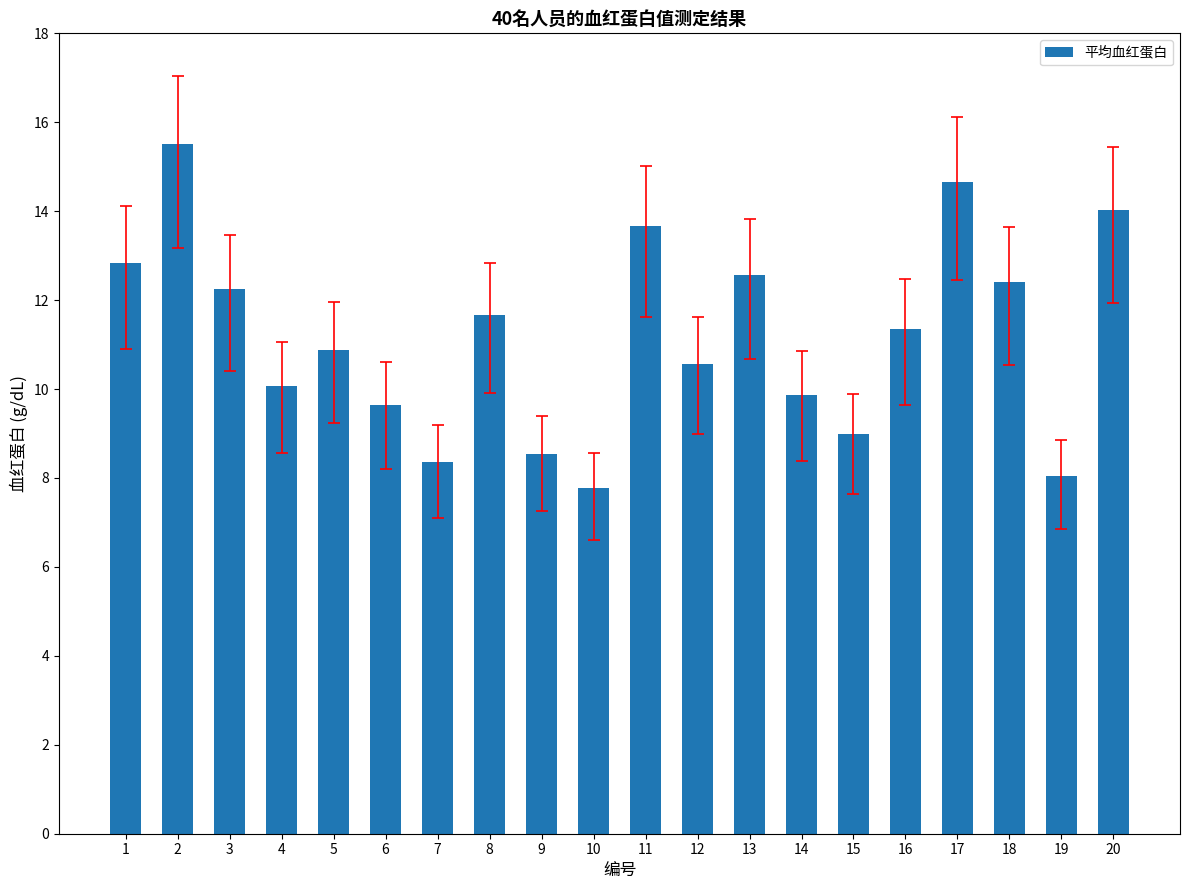

Where is the data nearest to the value 11?

5